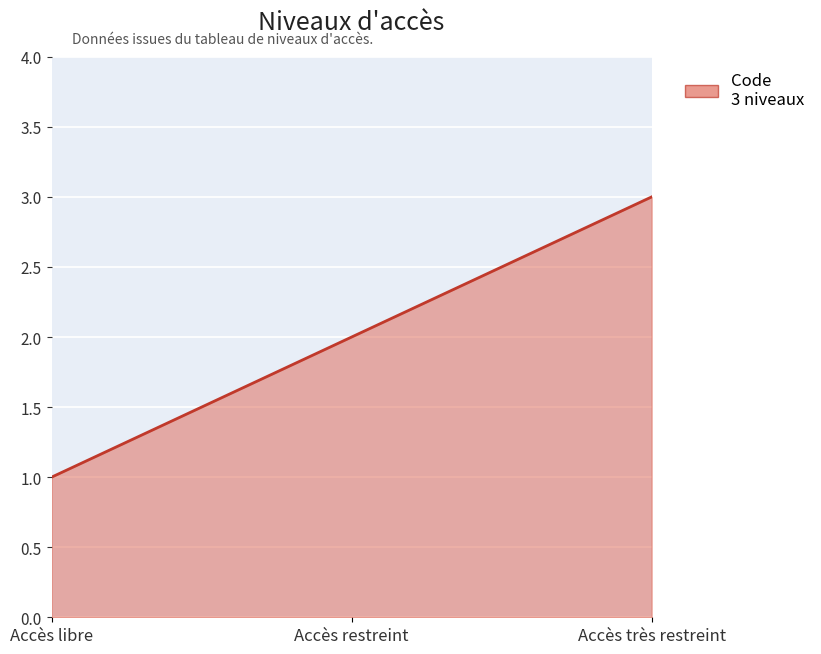

Rank the categories by value from highest to lowest.

Accès très restreint, Accès restreint, Accès libre